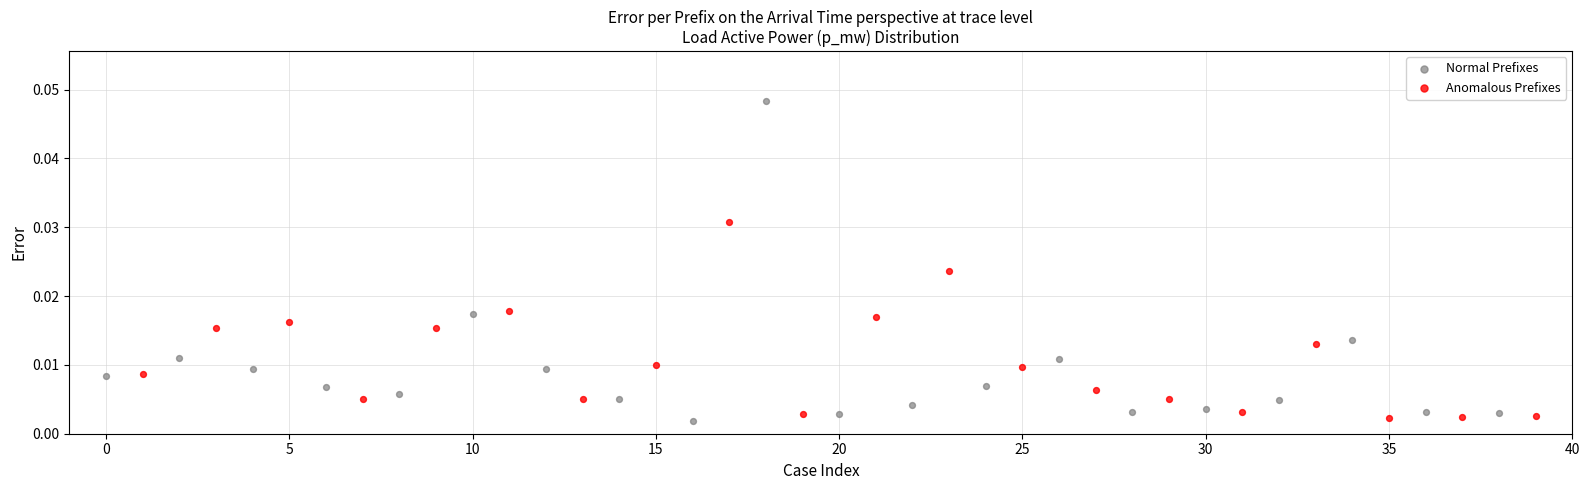

What are all the series names shown in the legend?

Normal Prefixes, Anomalous Prefixes